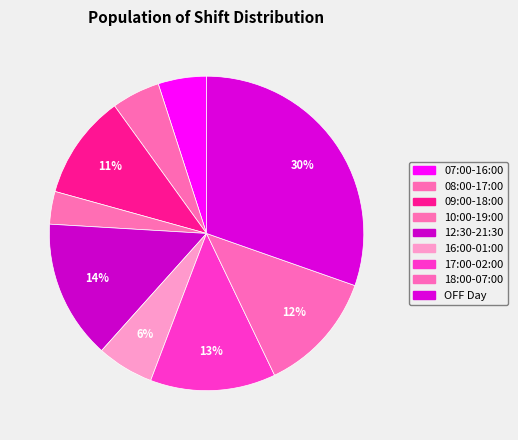

Which category has the smallest portion of the pie?

10:00-19:00